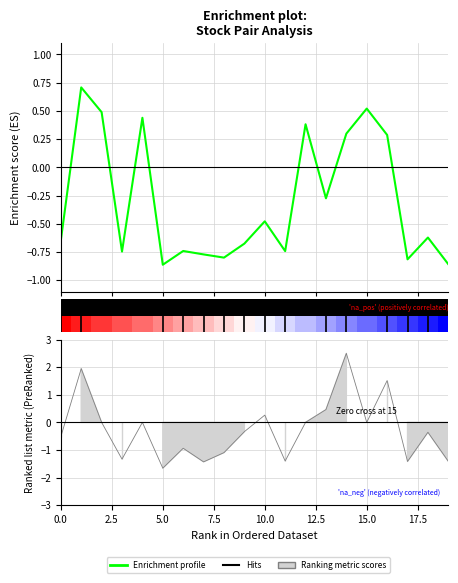

What is the label of the 14th point from the left?

13